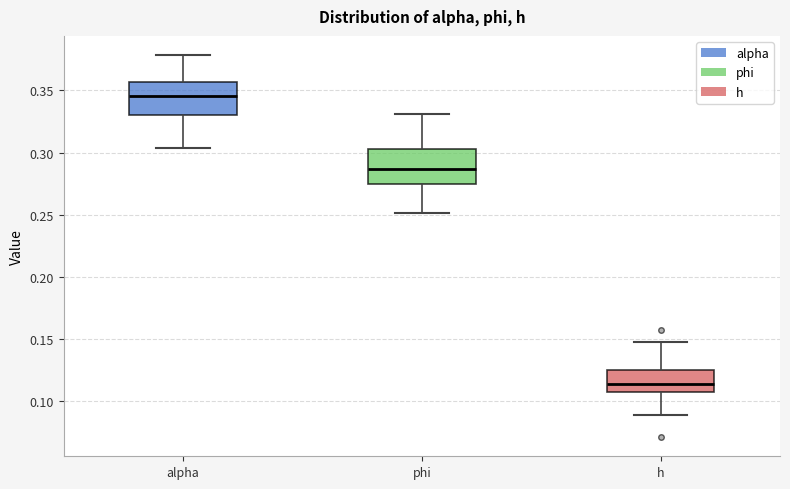

Reading left to right, read every box against the y-axis: the position of its median line, the range the box covers, and the ends of its whiskers. The values are not printed on the chart, so give them approximately, as read against the axis.

alpha: median 0.345, box 0.330 to 0.355, whiskers 0.305 to 0.380
phi: median 0.285, box 0.275 to 0.305, whiskers 0.250 to 0.330
h: median 0.115, box 0.105 to 0.125, whiskers 0.090 to 0.145